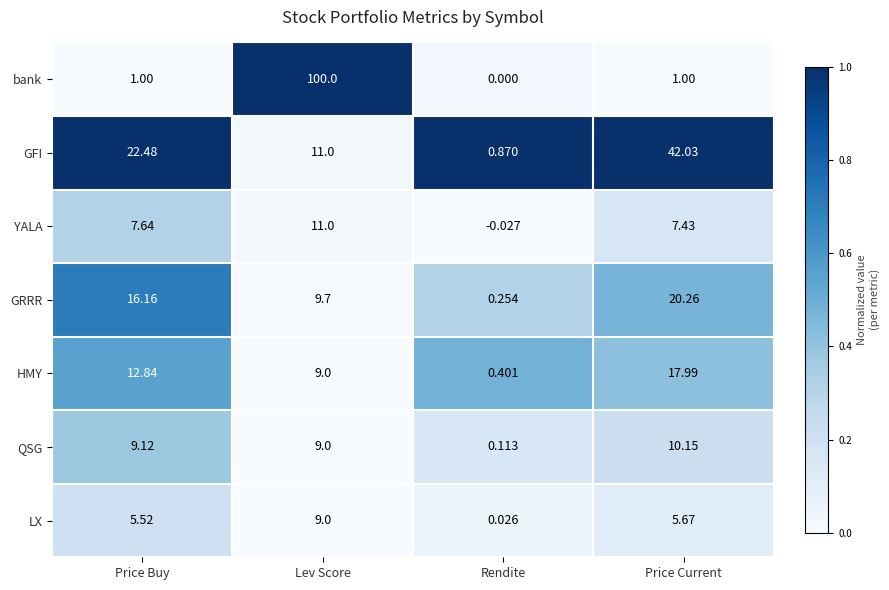

List the labels in order of LX value, largest first.

Lev Score, Price Current, Price Buy, Rendite